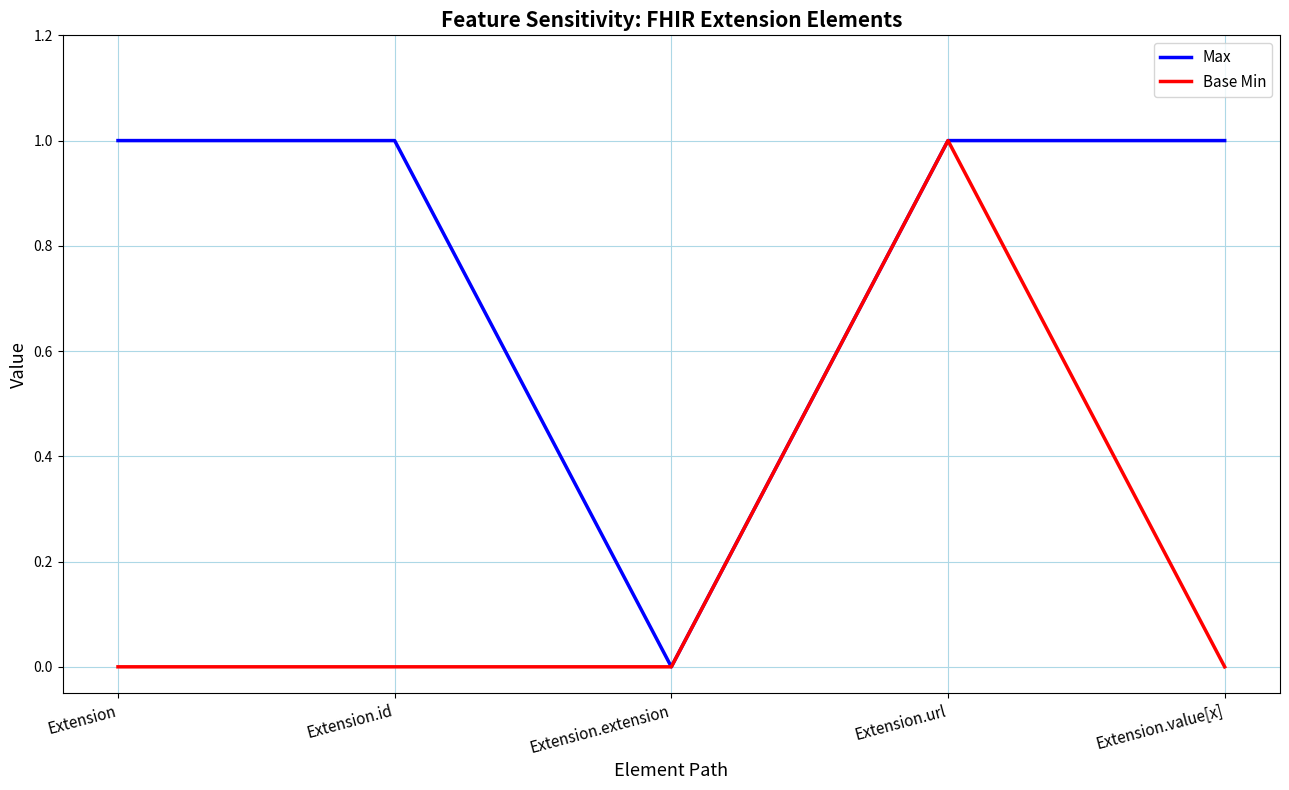

Which category has the lowest value in the Max series?

Extension.extension